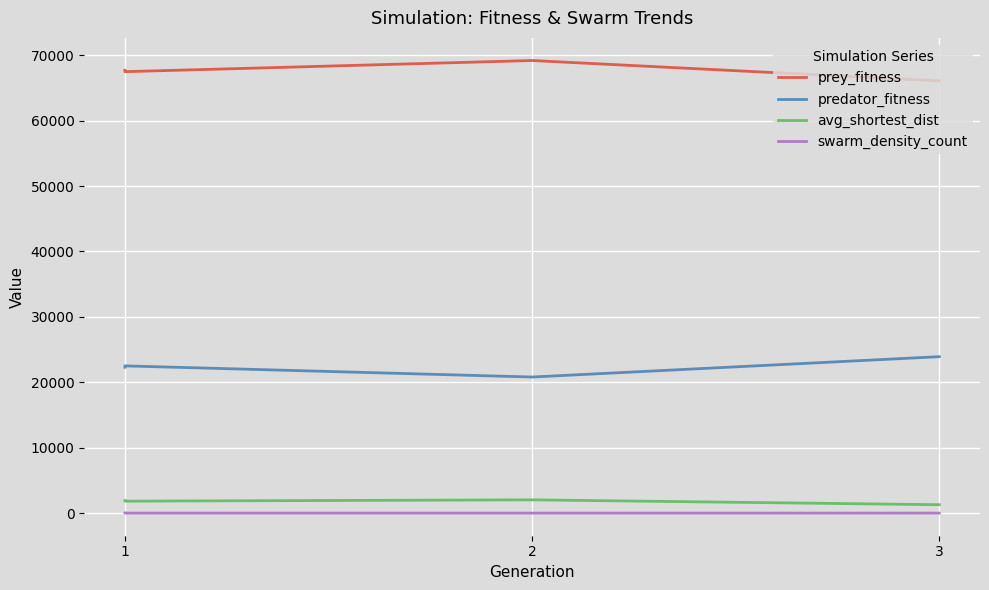

How many lines are shown in the chart?

4